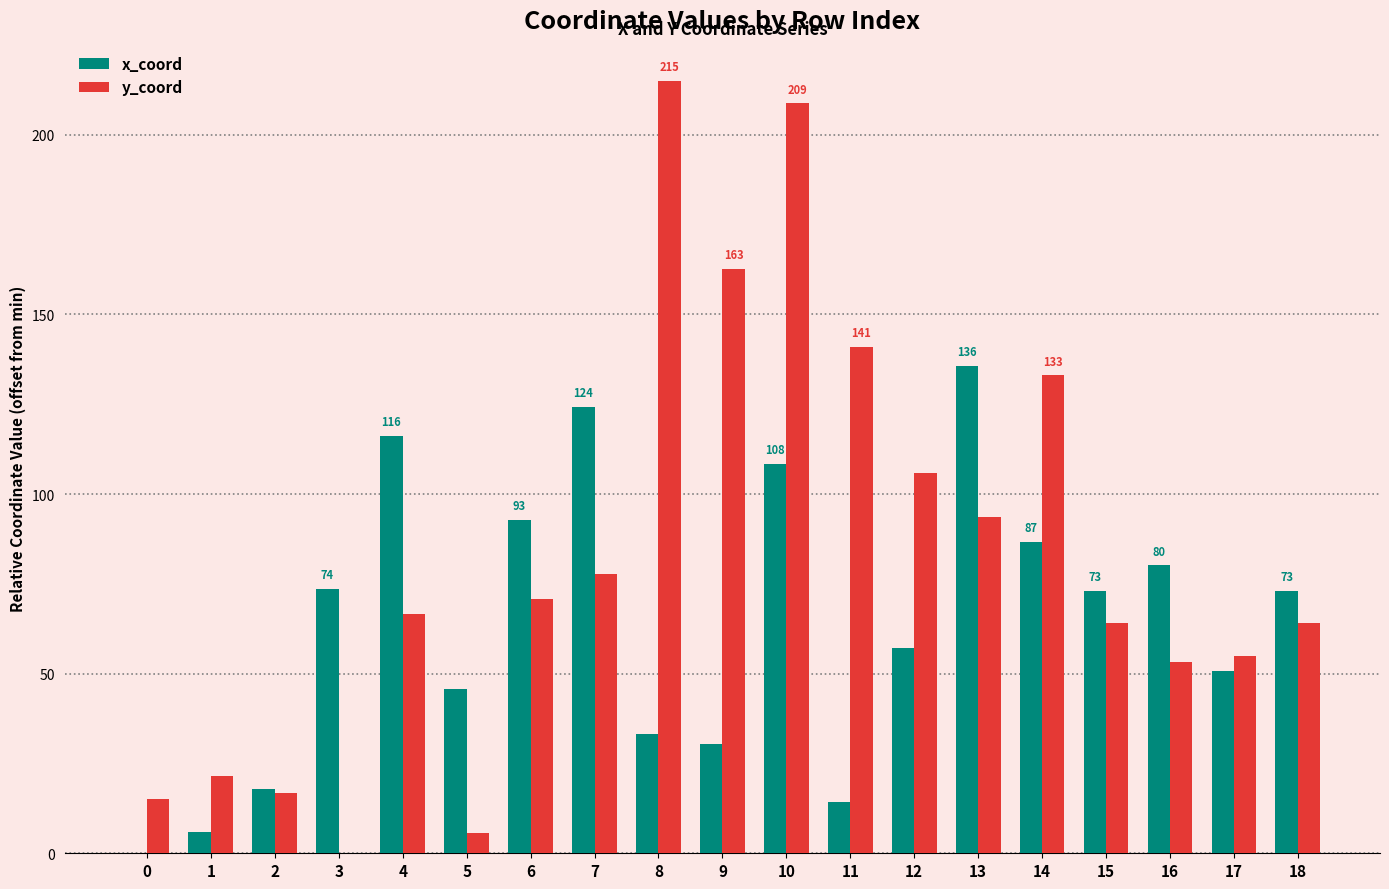

The x_coord series shows 63.0 at 7. True or false?

False